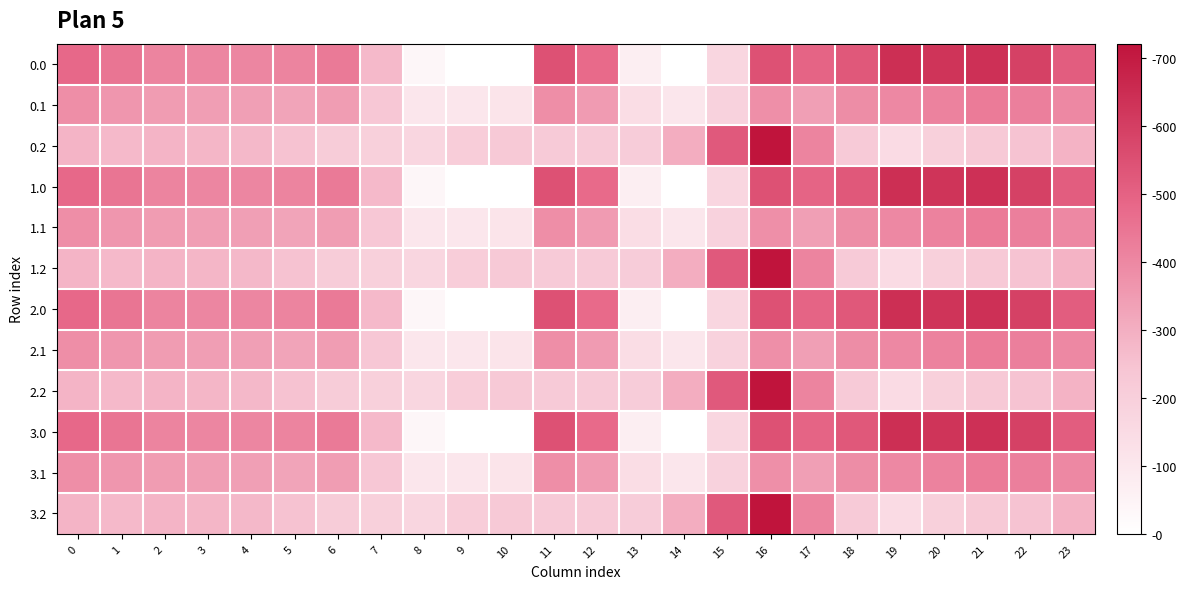

Reading left to right, what are all the values shown in this chart?

0.0: 0=482.0	1=449.5	2=410.3	3=404.4	4=404.9	5=410.8	6=435.0	7=270.7	8=35.0	9=-0.0	10=-0.0	11=544.3	12=477.2	13=70.2	14=0.3	15=172.8	16=545.4	17=493.8	18=529.6	19=644.5	20=629.9	21=638.4	22=592.3	23=511.3
0.1: 0=384.6	1=361.1	2=347.9	3=342.7	4=339.6	5=329.5	6=345.2	7=234.9	8=102.3	9=104.8	10=114.0	11=384.7	12=350.8	13=141.2	14=105.5	15=190.4	16=380.5	17=340.1	18=388.5	19=399.7	20=414.5	21=432.4	22=419.9	23=399.4
0.2: 0=287.1	1=272.7	2=285.5	3=281.0	4=274.4	5=248.1	6=216.4	7=199.0	8=169.5	9=209.6	10=228.0	11=225.2	12=224.3	13=212.2	14=301.9	15=522.2	16=721.2	17=409.5	18=223.1	19=151.1	20=199.2	21=226.4	22=247.4	23=287.5
1.0: 0=482.0	1=449.5	2=410.3	3=404.4	4=404.9	5=410.8	6=435.0	7=270.7	8=35.0	9=-0.0	10=-0.0	11=544.3	12=477.2	13=70.2	14=0.3	15=172.8	16=545.4	17=493.8	18=529.6	19=644.5	20=629.9	21=638.4	22=592.3	23=511.3
1.1: 0=384.6	1=361.1	2=347.9	3=342.7	4=339.6	5=329.5	6=345.2	7=234.9	8=102.3	9=104.8	10=114.0	11=384.7	12=350.8	13=141.2	14=105.5	15=190.4	16=380.5	17=340.1	18=388.5	19=399.7	20=414.5	21=432.4	22=419.9	23=399.4
1.2: 0=287.1	1=272.7	2=285.5	3=281.0	4=274.4	5=248.1	6=216.4	7=199.0	8=169.5	9=209.6	10=228.0	11=225.2	12=224.3	13=212.2	14=301.9	15=522.2	16=721.2	17=409.5	18=223.1	19=151.1	20=199.2	21=226.4	22=247.4	23=287.5
2.0: 0=482.0	1=449.5	2=410.3	3=404.4	4=404.9	5=410.8	6=435.0	7=270.7	8=35.0	9=-0.0	10=-0.0	11=544.3	12=477.2	13=70.2	14=0.3	15=172.8	16=545.4	17=493.8	18=529.6	19=644.5	20=629.9	21=638.4	22=592.3	23=511.3
2.1: 0=384.6	1=361.1	2=347.9	3=342.7	4=339.6	5=329.5	6=345.2	7=234.9	8=102.3	9=104.8	10=114.0	11=384.7	12=350.8	13=141.2	14=105.5	15=190.4	16=380.5	17=340.1	18=388.5	19=399.7	20=414.5	21=432.4	22=419.9	23=399.4
2.2: 0=287.1	1=272.7	2=285.5	3=281.0	4=274.4	5=248.1	6=216.4	7=199.0	8=169.5	9=209.6	10=228.0	11=225.2	12=224.3	13=212.2	14=301.9	15=522.2	16=721.2	17=409.5	18=223.1	19=151.1	20=199.2	21=226.4	22=247.4	23=287.5
3.0: 0=482.0	1=449.5	2=410.3	3=404.4	4=404.9	5=410.8	6=435.0	7=270.7	8=35.0	9=-0.0	10=-0.0	11=544.3	12=477.2	13=70.2	14=0.3	15=172.8	16=545.4	17=493.8	18=529.6	19=644.5	20=629.9	21=638.4	22=592.3	23=511.3
3.1: 0=384.6	1=361.1	2=347.9	3=342.7	4=339.6	5=329.5	6=345.2	7=234.9	8=102.3	9=104.8	10=114.0	11=384.7	12=350.8	13=141.2	14=105.5	15=190.4	16=380.5	17=340.1	18=388.5	19=399.7	20=414.5	21=432.4	22=419.9	23=399.4
3.2: 0=287.1	1=272.7	2=285.5	3=281.0	4=274.4	5=248.1	6=216.4	7=199.0	8=169.5	9=209.6	10=228.0	11=225.2	12=224.3	13=212.2	14=301.9	15=522.2	16=721.2	17=409.5	18=223.1	19=151.1	20=199.2	21=226.4	22=247.4	23=287.5